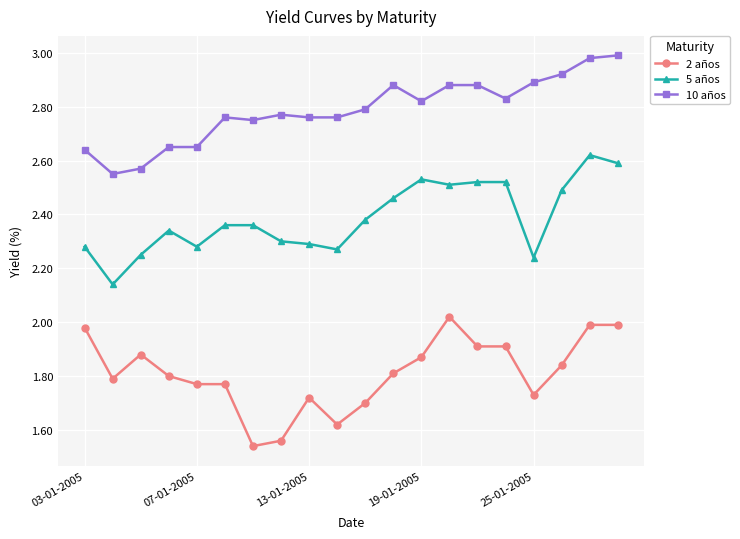

What is the sum of all 2 años values?

36.2